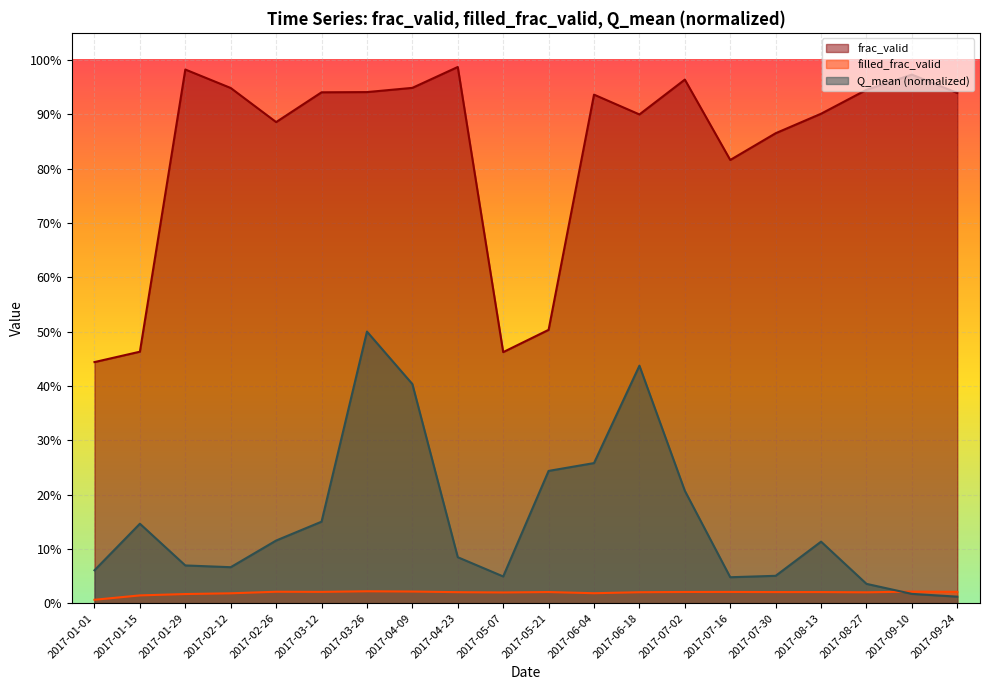

Reading left to right, list all the values displayed in this chart.

frac_valid: 0.4	0.5	1.0	0.9	0.9	0.9	0.9	0.9	1.0	0.5	0.5	0.9	0.9	1.0	0.8	0.9	0.9	0.9	1.0	0.9
filled_frac_valid: 0.0	0.0	0.0	0.0	0.0	0.0	0.0	0.0	0.0	0.0	0.0	0.0	0.0	0.0	0.0	0.0	0.0	0.0	0.0	0.0
Q_mean: 0.1	0.1	0.1	0.1	0.1	0.2	0.5	0.4	0.1	0.0	0.2	0.3	0.4	0.2	0.0	0.1	0.1	0.0	0.0	0.0